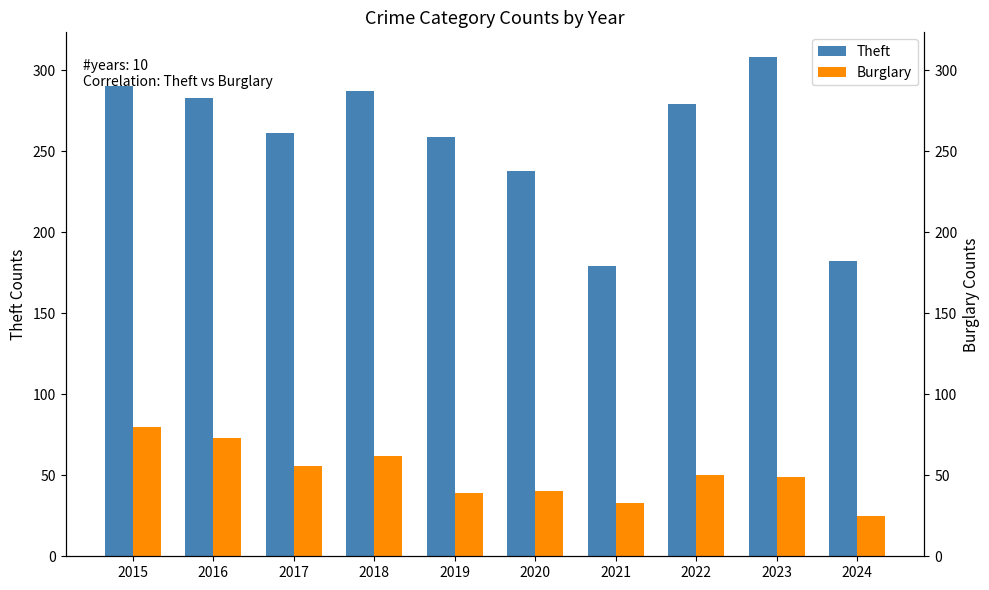

What is the value of the Burglary bar at the 7th from the left?

33